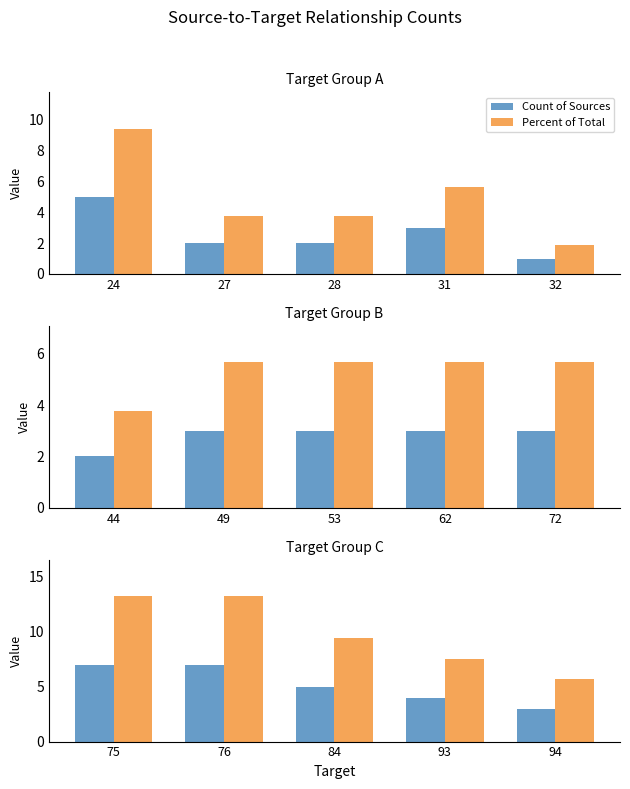

Between 94 and 75, which is larger?

75